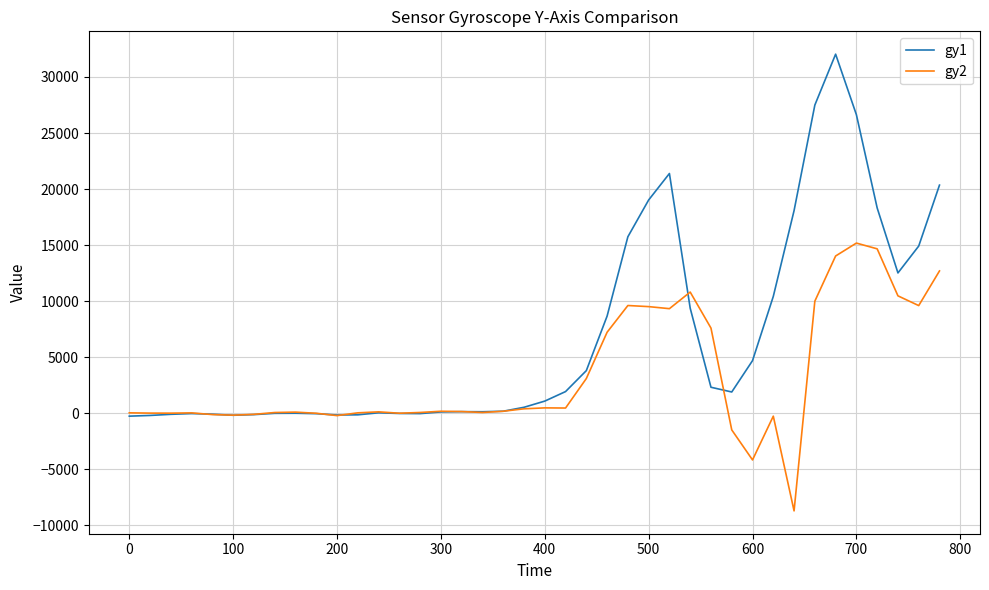

Rank the series by their maximum value, from lowest to highest.

gy2, gy1